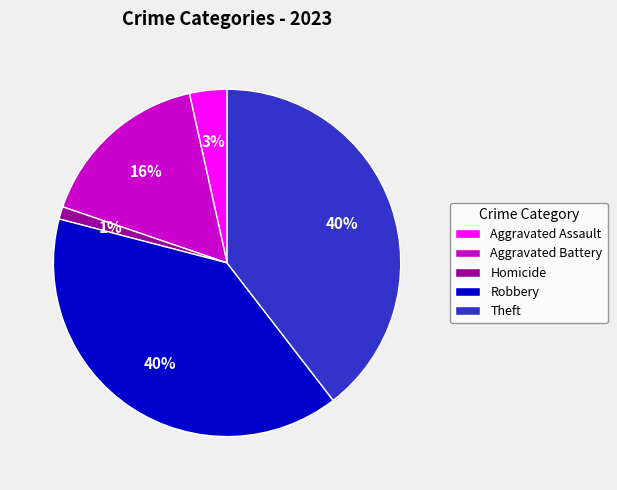

To the nearest percent, what is the average slice percentage?

20%